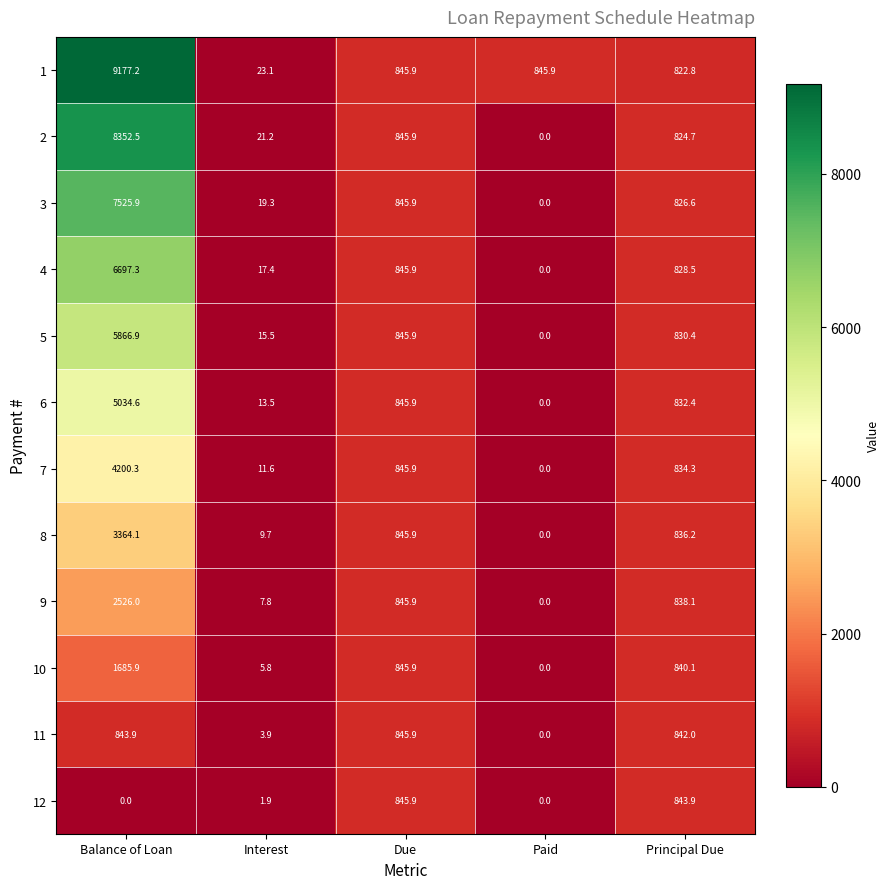

At which label does 1 reach its peak?

Balance of Loan